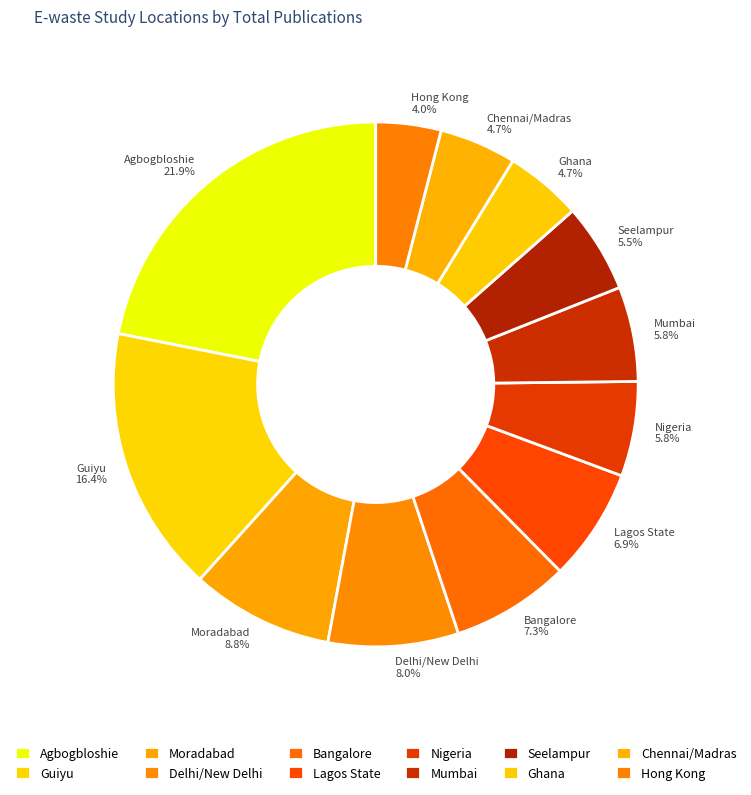

How many segments does this pie chart have?

12